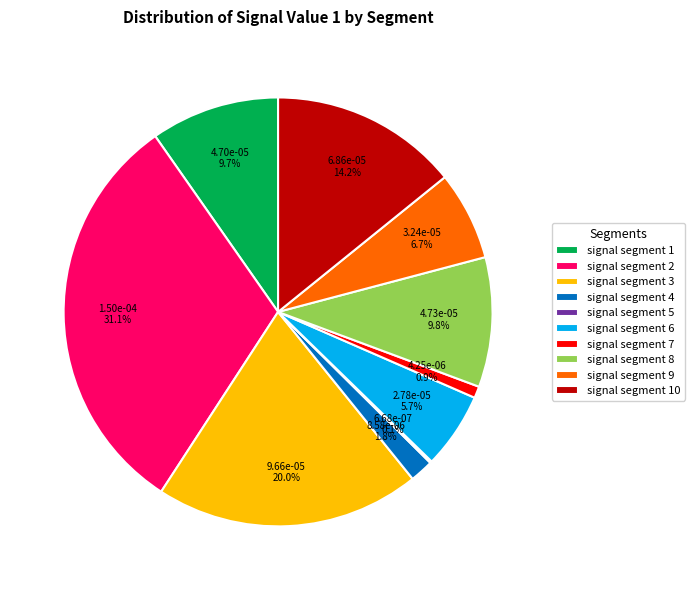

Is signal segment 9 the majority of the pie?

No